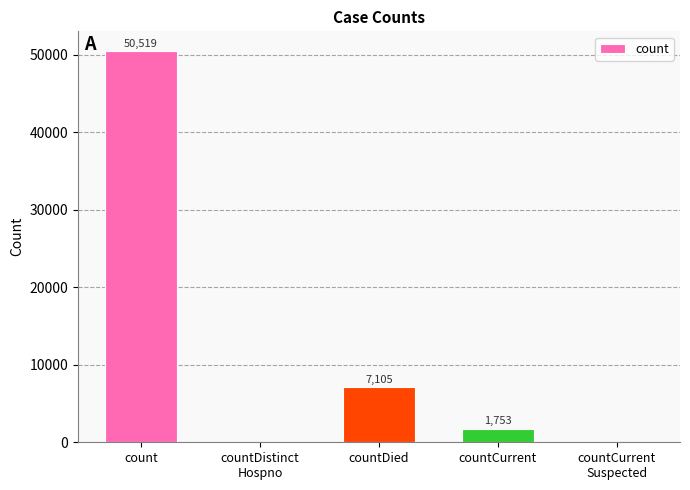

Reading right to left, extract all data points from this chart.

countCurrent
Suspected=0	countCurrent=1753	countDied=7105	countDistinct
Hospno=0	count=50519